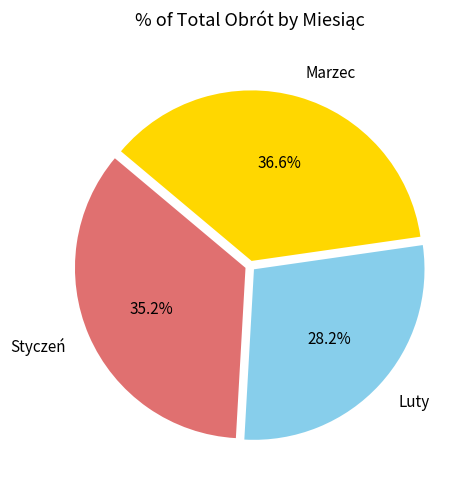

Count the number of slices in the pie.

3